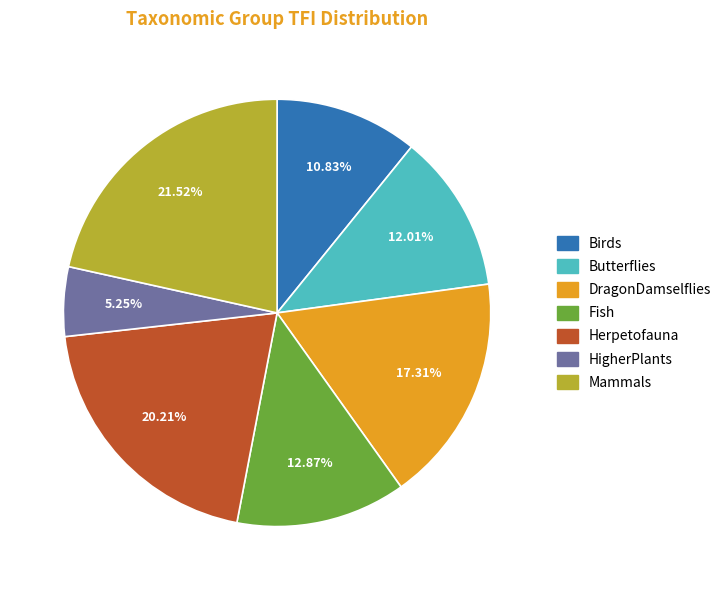

Is it true that Mammals is 16% of the pie?

False